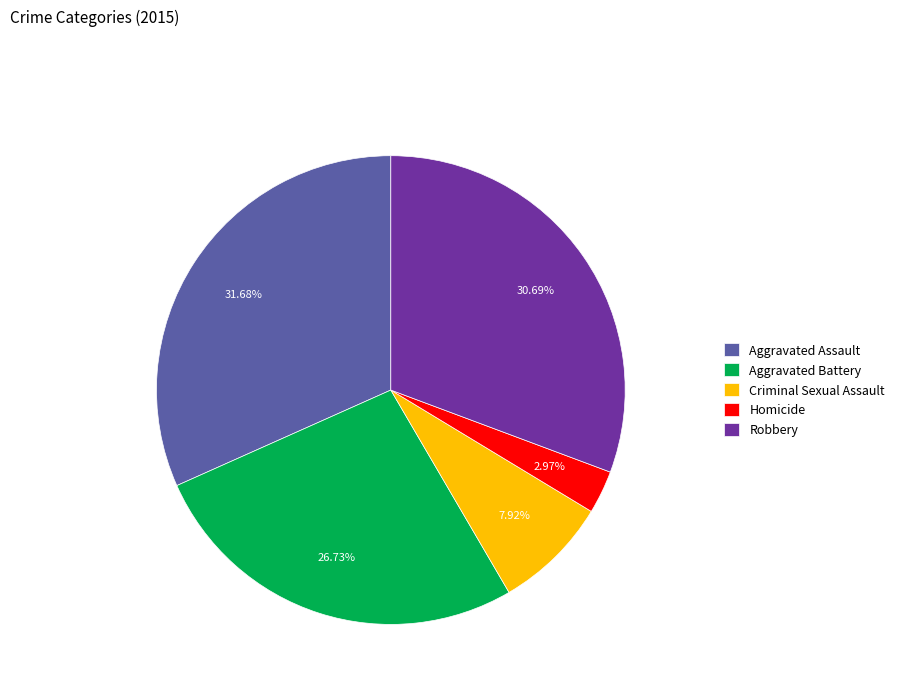

To the nearest percent, what is the average slice percentage?

20%